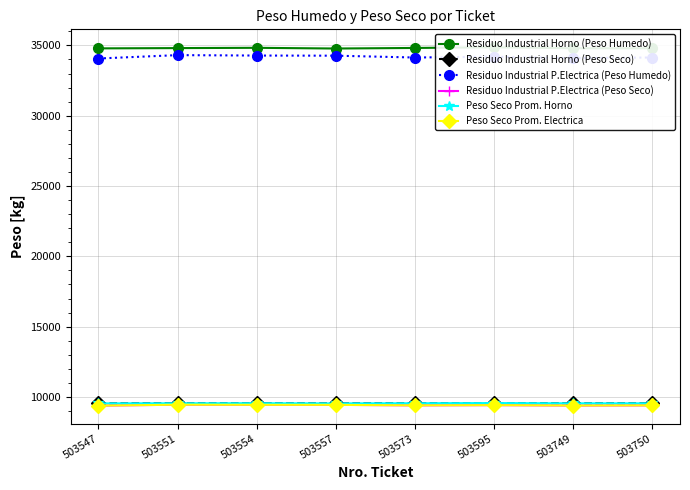

Which series has the largest range (max minus min)?

Residuo Industrial P.Electrica (Peso Humedo)